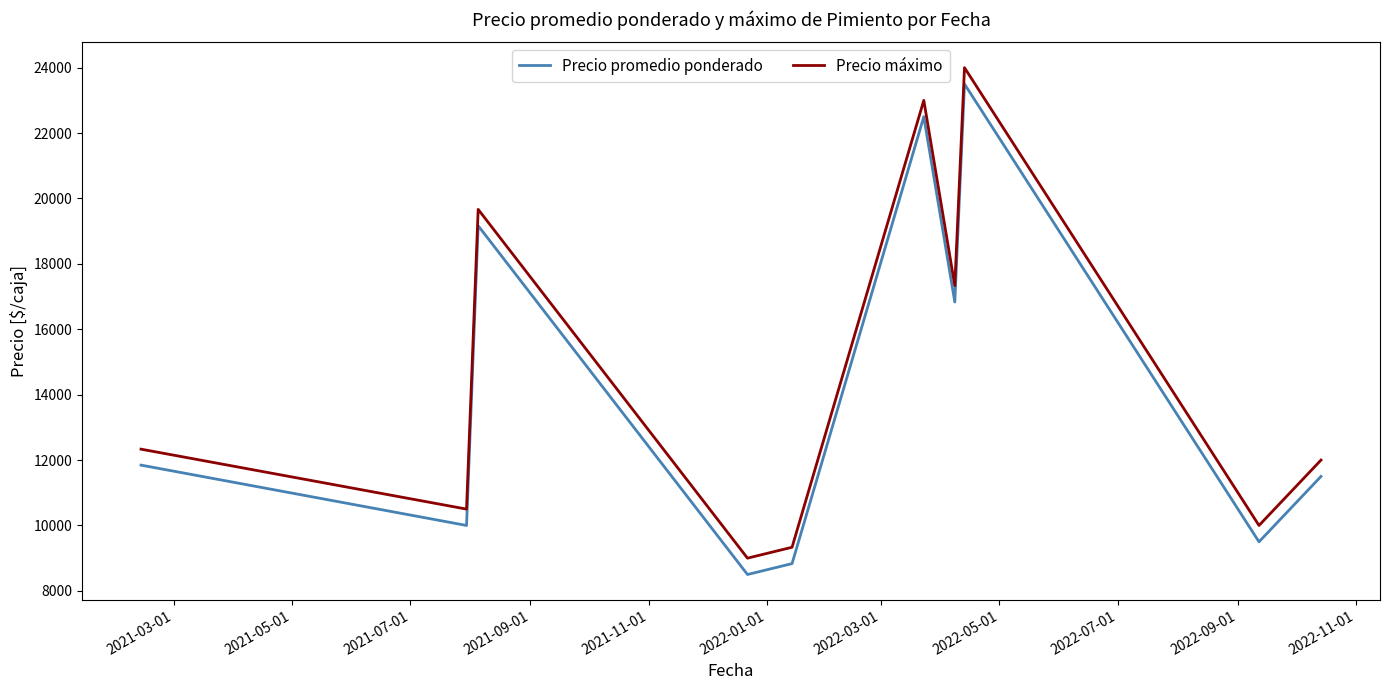

True or false: Precio promedio ponderado and Precio máximo cross at least once.

False